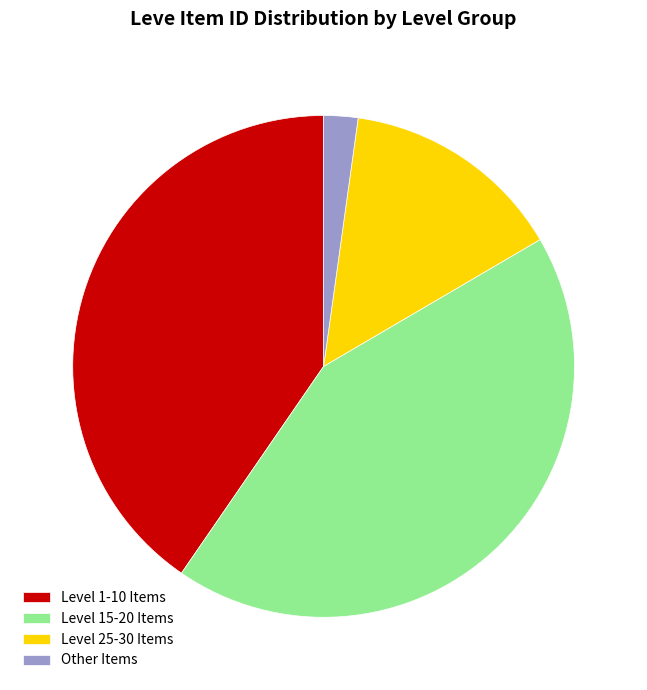

Which category has the smallest portion of the pie?

Other Items